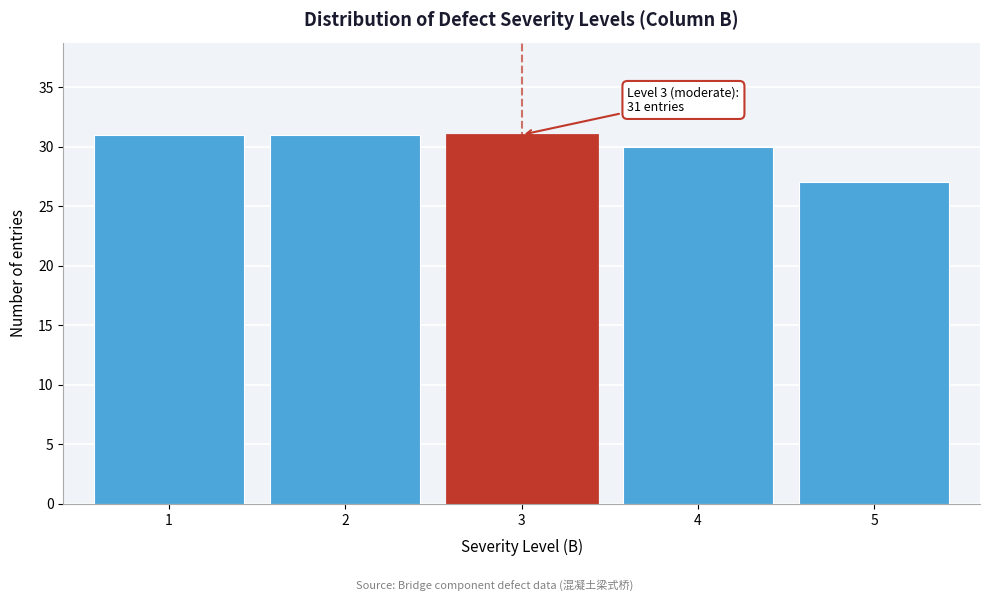

Reading right to left, list all the values displayed in this chart.

27	30	31	31	31